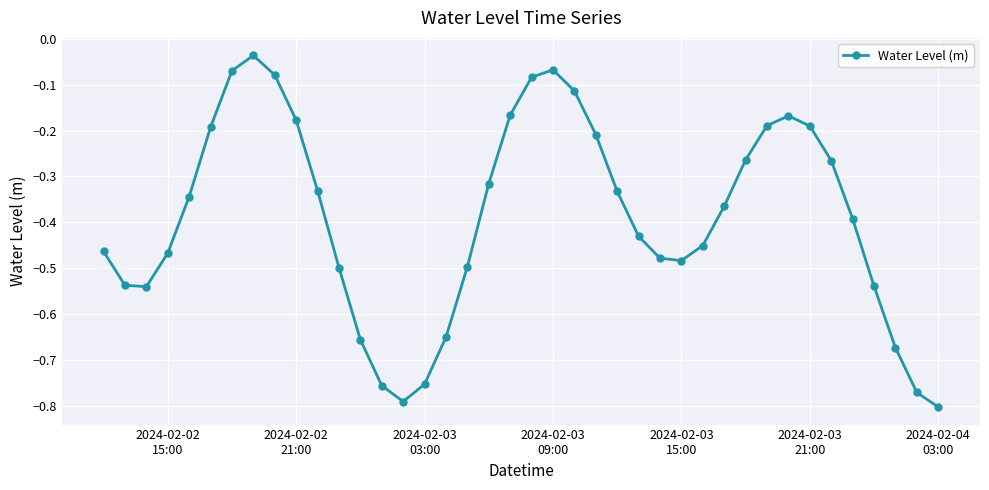

What is the sum of all values?

-15.6